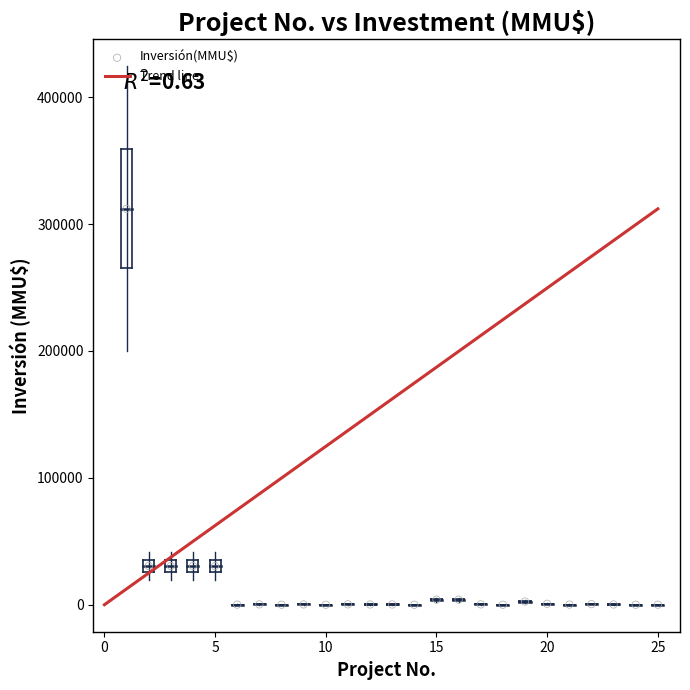

What is the range of X values (max minus min)?

24